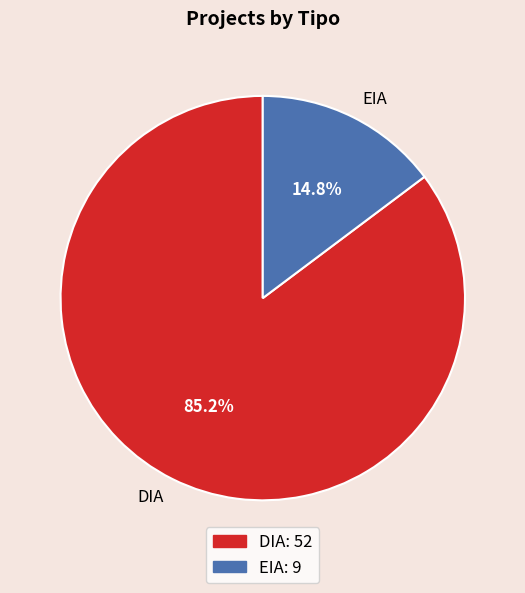

Do DIA and EIA together represent more than half of the pie?

Yes